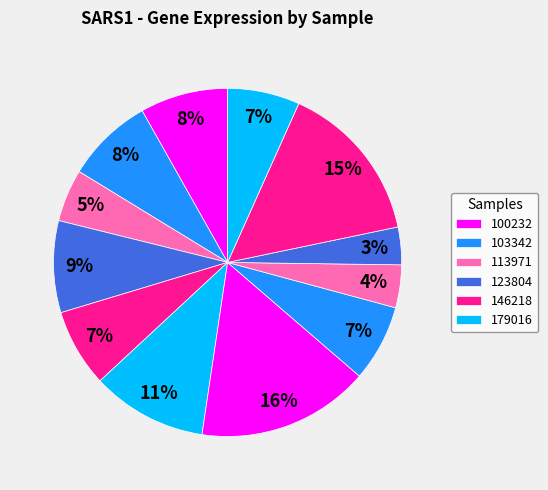

How many slices are in this pie chart?

12